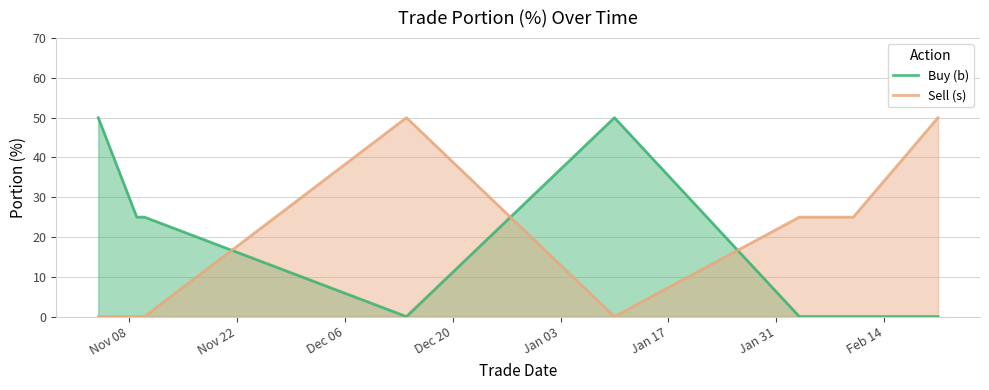

What is the difference between the second highest and minimum values in the Buy (b) series?

50